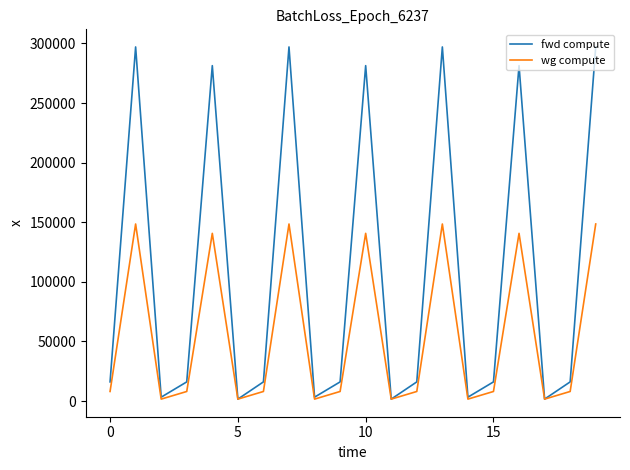

What are all the series names shown in the legend?

fwd compute, wg compute